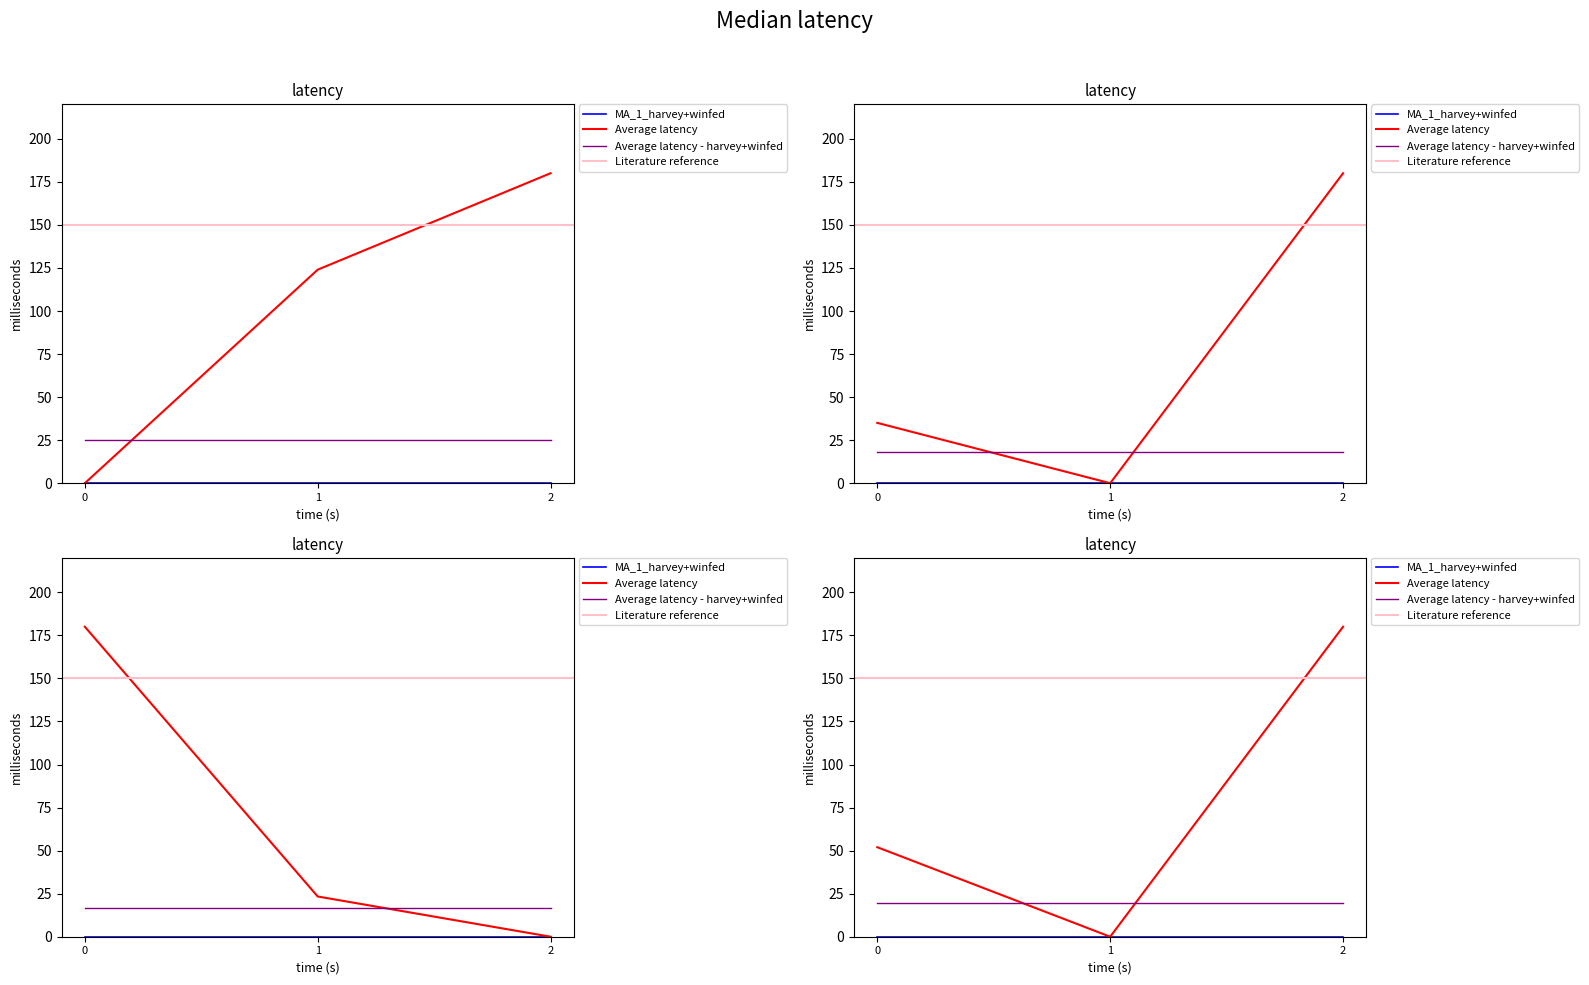

Reading left to right, list all the values displayed in this chart.

Id: 0.0	124.0	180.0
Taxonsorteringsordning: 35.0	0.0	180.0
TaxonId: 180.0	23.4	0.0
Ost: 52.0	0.0	180.0